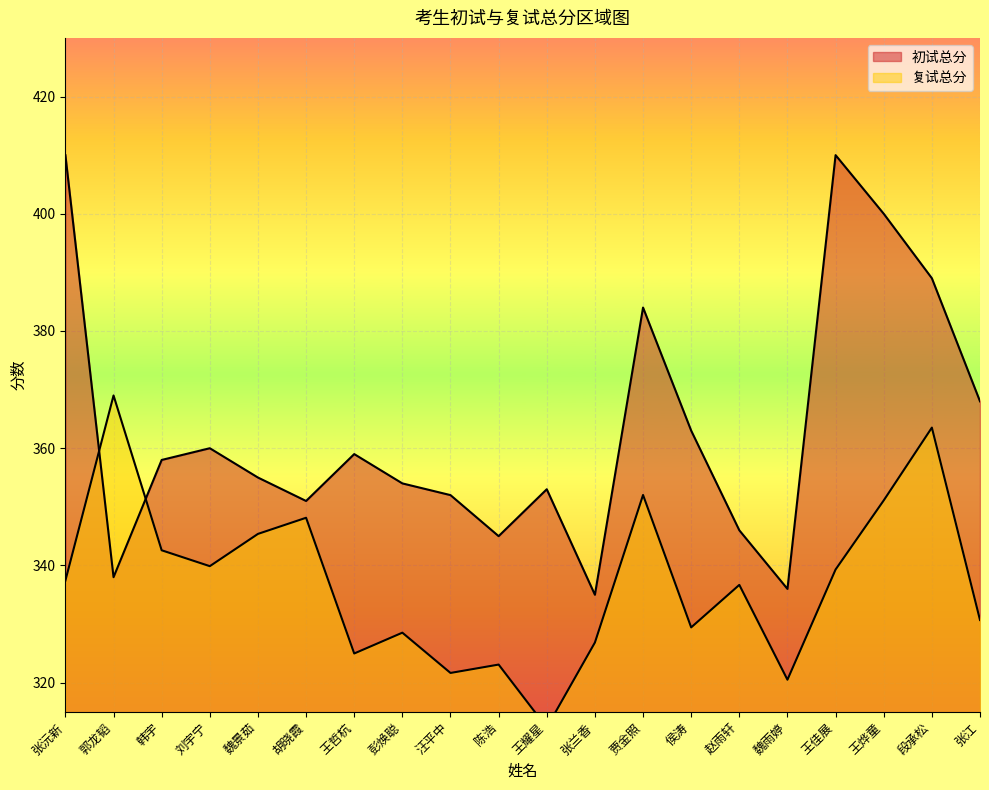

The 复试总分 series shows 565.7 at 王佳展. True or false?

False